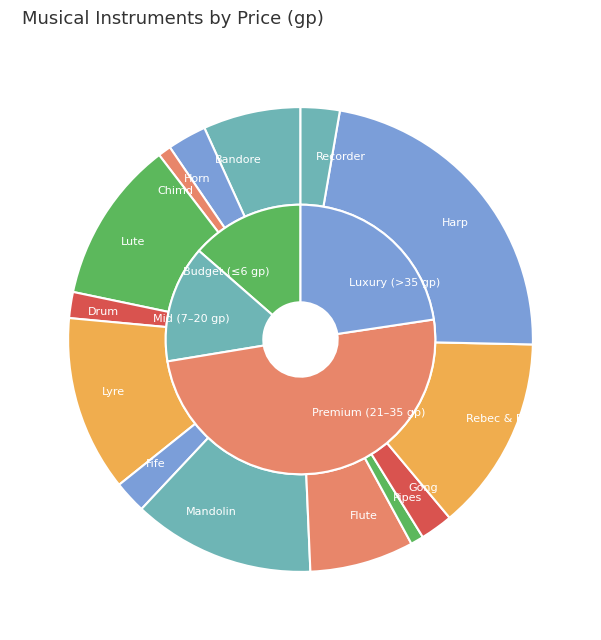

Which slice is the largest?

Harp